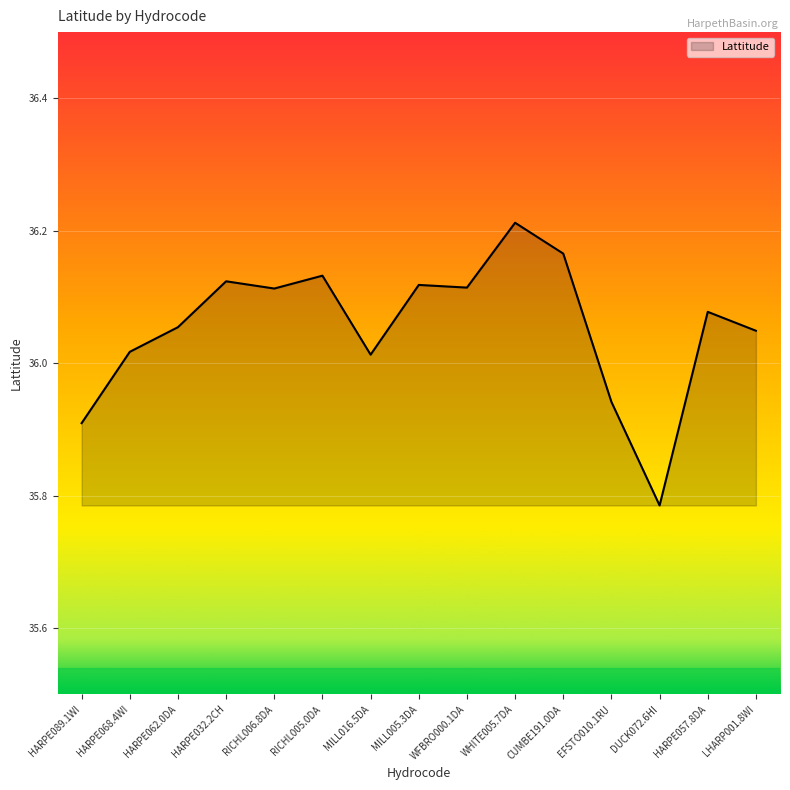

Which category has the lowest value across all series?

DUCK072.6HI